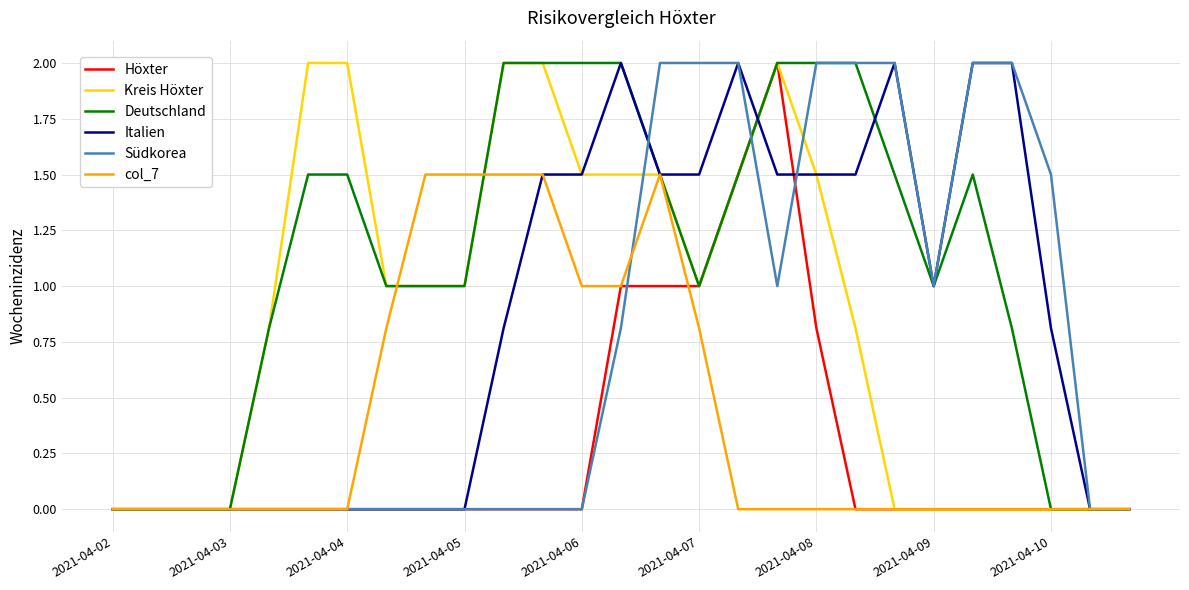

Reading right to left, what are all the values shown in this chart?

Höxter: 0.0	0.0	0.0	0.0	0.0	0.0	0.0	0.0	0.8	2.0	1.5	1.0	1.0	1.0	0.0	0.0	0.0	0.0	0.0	0.0	0.0	0.0	0.0	0.0	0.0	0.0	0.0
Kreis Höxter: 0.0	0.0	0.0	0.0	0.0	0.0	0.0	0.8	1.5	2.0	1.5	1.0	1.5	1.5	1.5	2.0	2.0	1.0	1.0	1.0	2.0	2.0	0.8	0.0	0.0	0.0	0.0
Deutschland: 0.0	0.0	0.0	0.8	1.5	1.0	1.5	2.0	2.0	2.0	1.5	1.0	1.5	2.0	2.0	2.0	2.0	1.0	1.0	1.0	1.5	1.5	0.8	0.0	0.0	0.0	0.0
Italien: 0.0	0.0	0.8	2.0	2.0	1.0	2.0	1.5	1.5	1.5	2.0	1.5	1.5	2.0	1.5	1.5	0.8	0.0	0.0	0.0	0.0	0.0	0.0	0.0	0.0	0.0	0.0
Südkorea: 0.0	0.0	1.5	2.0	2.0	1.0	2.0	2.0	2.0	1.0	2.0	2.0	2.0	0.8	0.0	0.0	0.0	0.0	0.0	0.0	0.0	0.0	0.0	0.0	0.0	0.0	0.0
col_7: 0.0	0.0	0.0	0.0	0.0	0.0	0.0	0.0	0.0	0.0	0.0	0.8	1.5	1.0	1.0	1.5	1.5	1.5	1.5	0.8	0.0	0.0	0.0	0.0	0.0	0.0	0.0